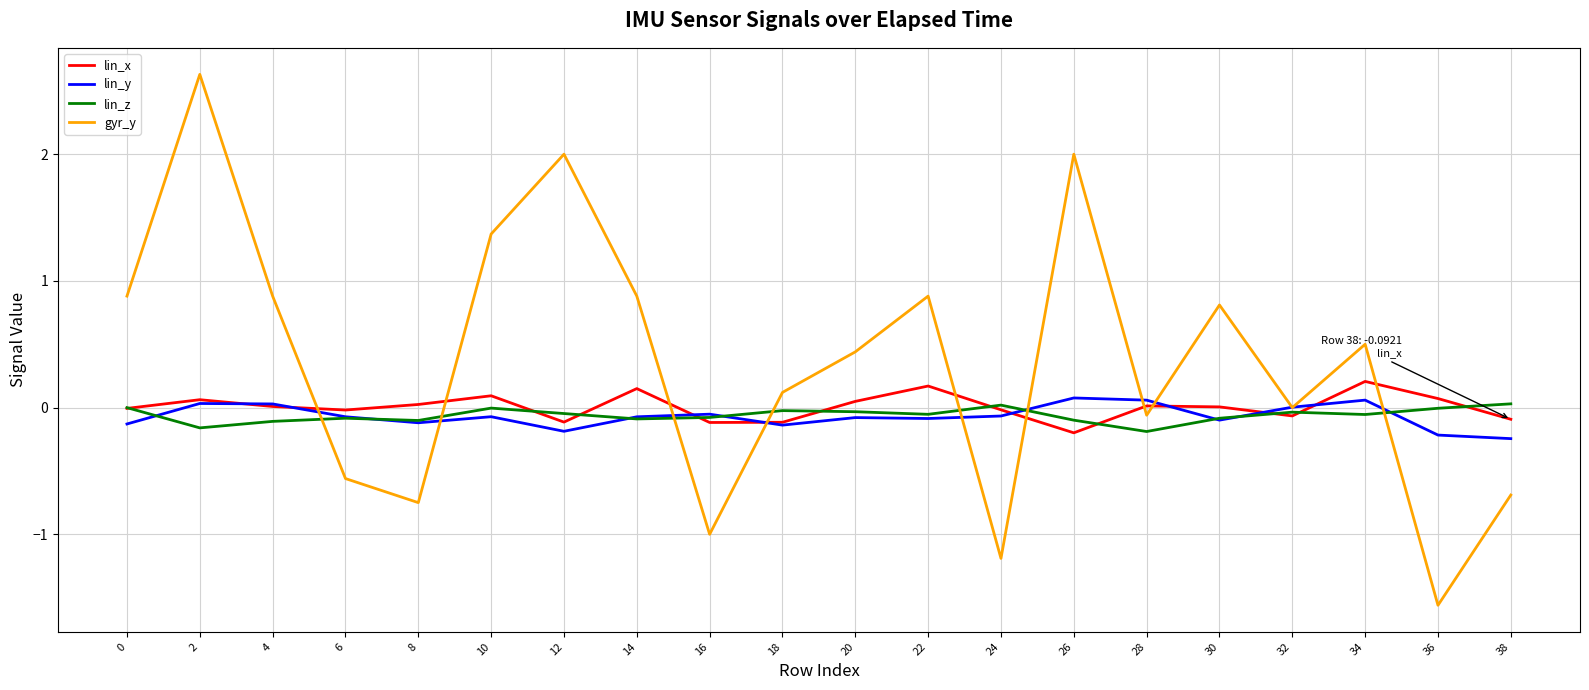

Is it true that lin_y equals -0.1 at 10?

True